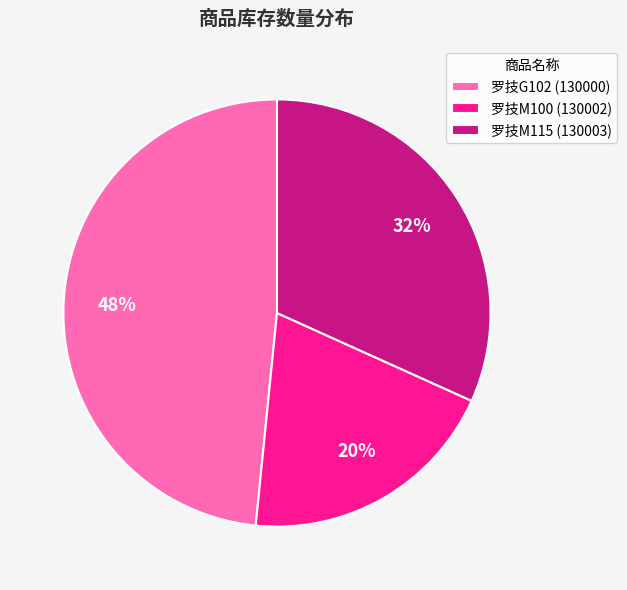

Combined, do 罗技G102 (130000) and 罗技M100 (130002) account for over 50%?

Yes